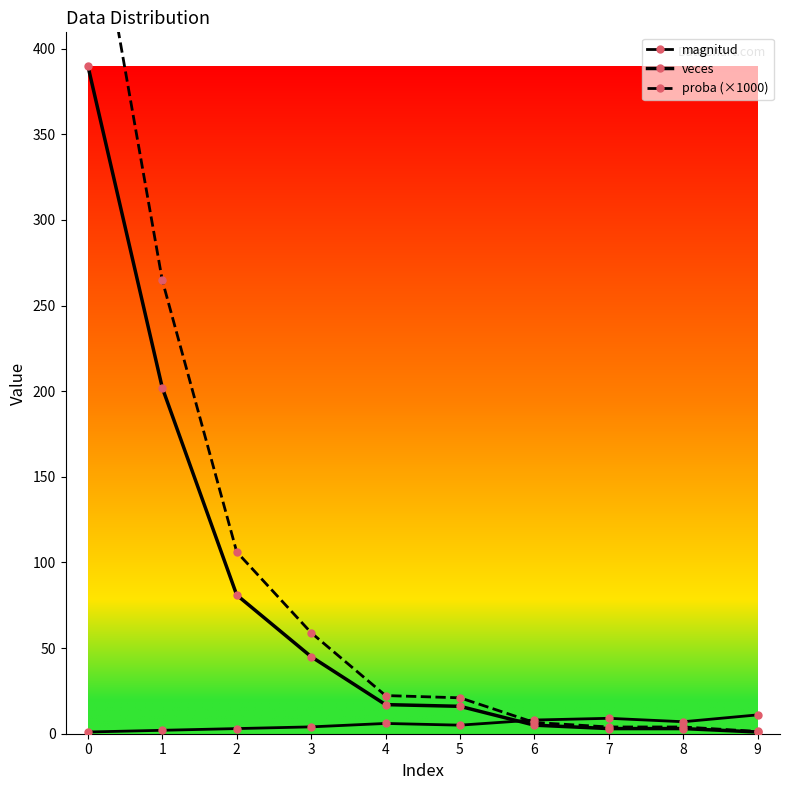

Is it true that veces equals 11.7 at 4?

False